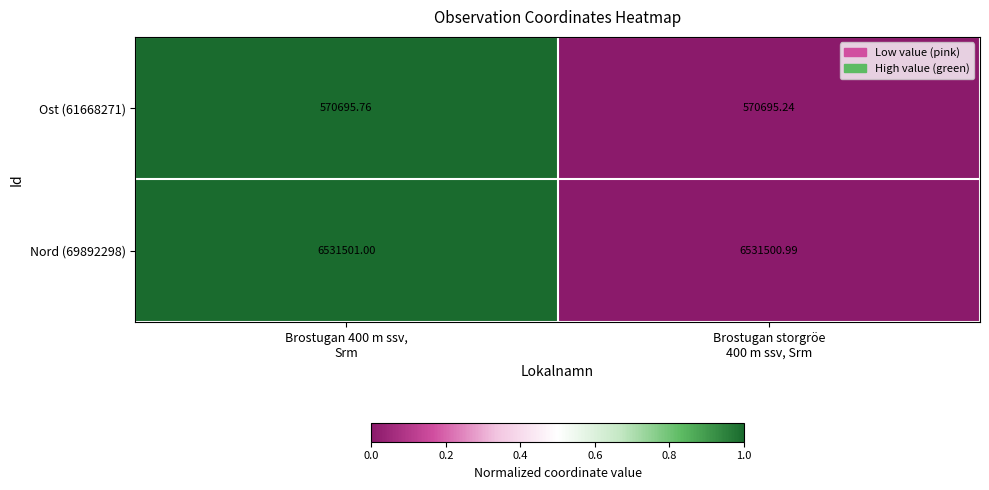

How many values in the Nord (69892298) series are below 6531501?

1